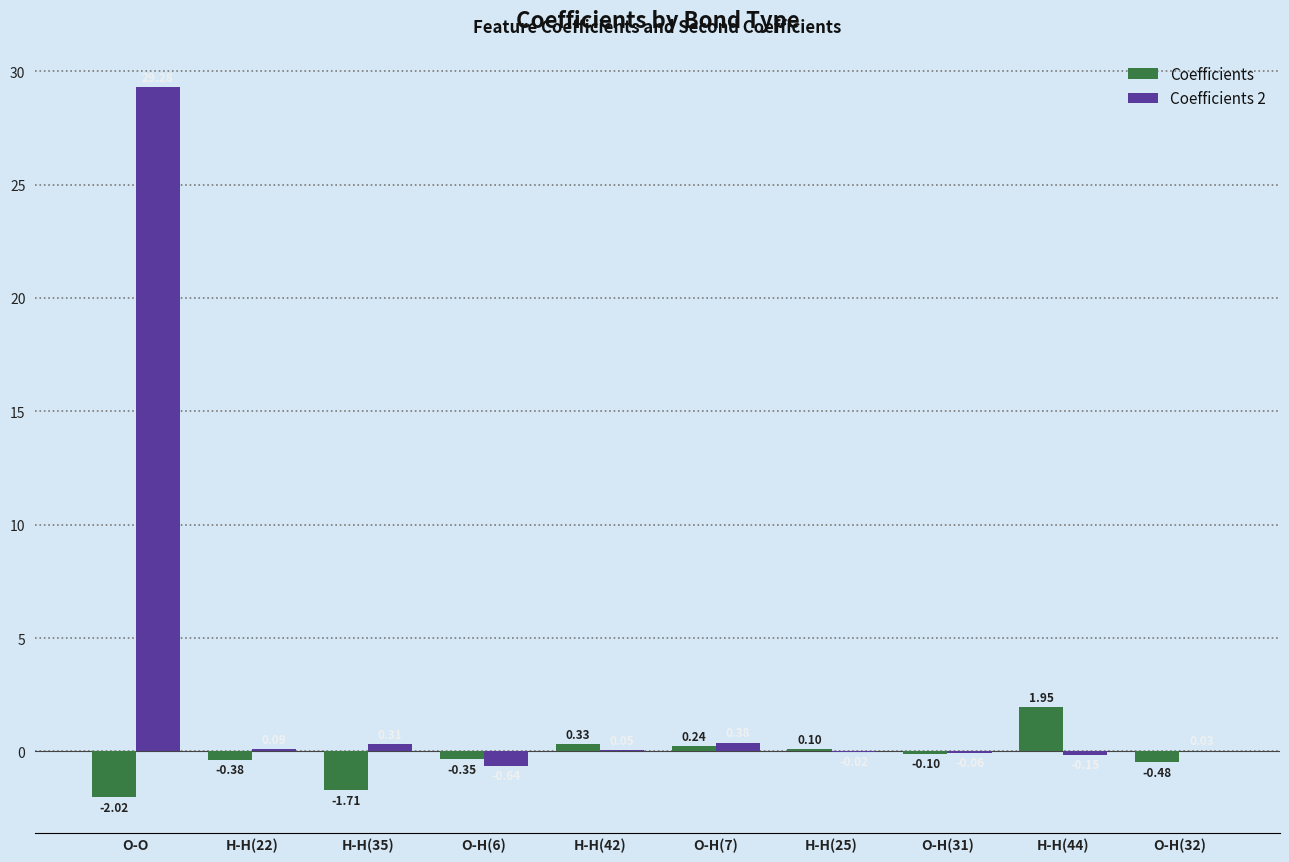

What is the total value across all series at H-H(22)?

-0.3